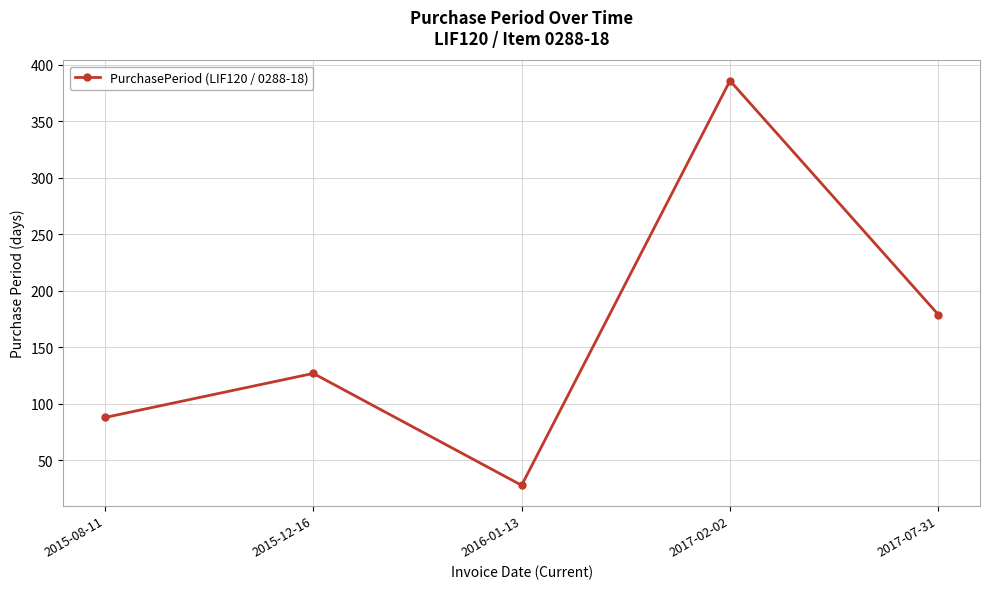

List the labels in order of value, largest first.

2017-02-02, 2017-07-31, 2015-12-16, 2015-08-11, 2016-01-13